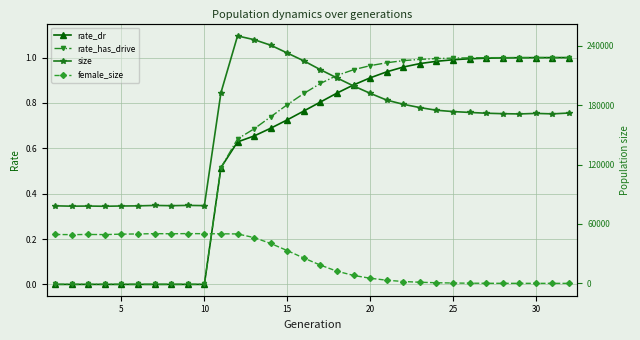

The value of rate_has_drive at 10 is 0.0. True or false?

True